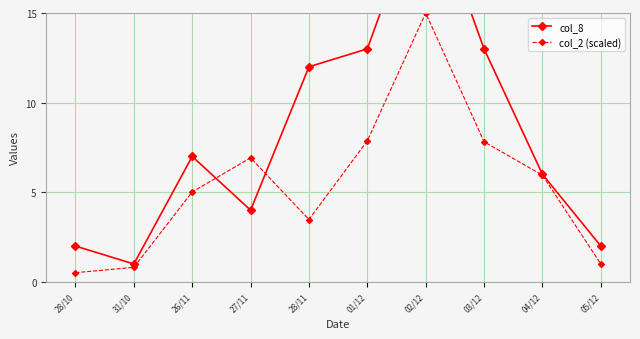

At how many categories does at least one series exceed 18?

1